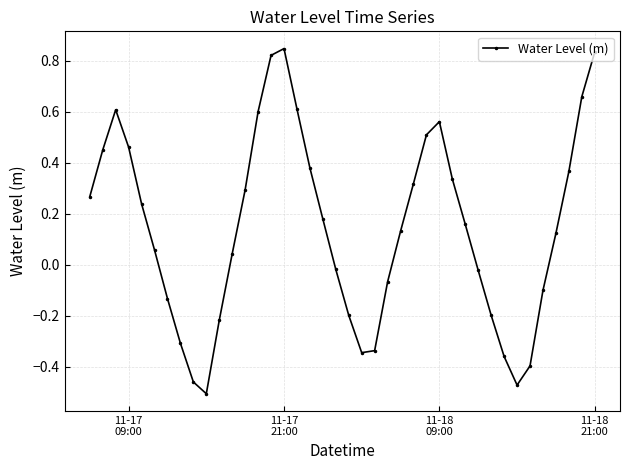

True or false: there are more than 0 points higher than both neighbors.

True